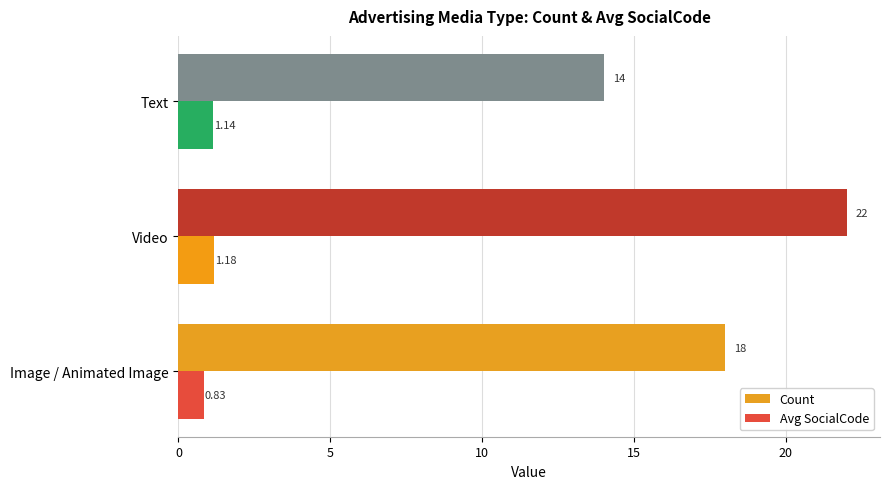

Where is Avg SocialCode nearest to the value 1?

Text